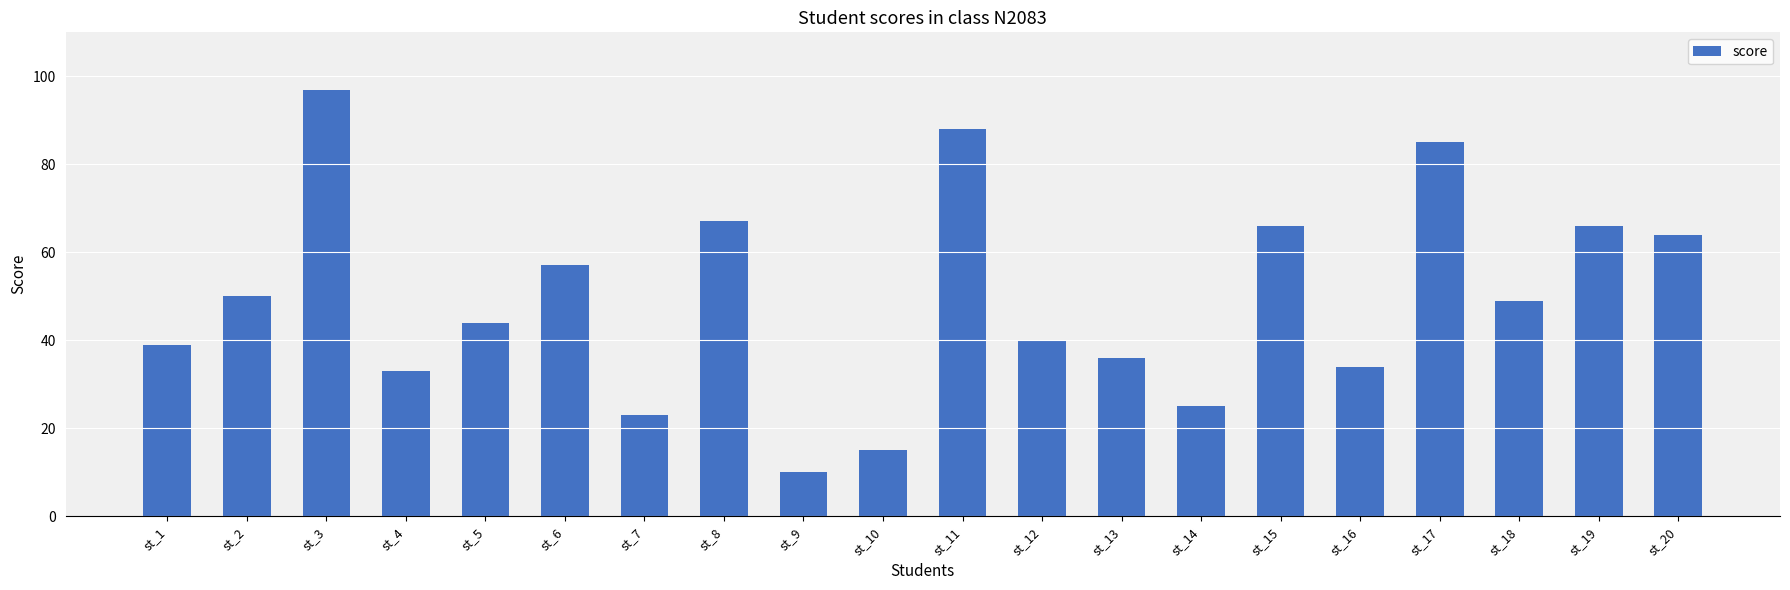

What is the sum of all values?

988